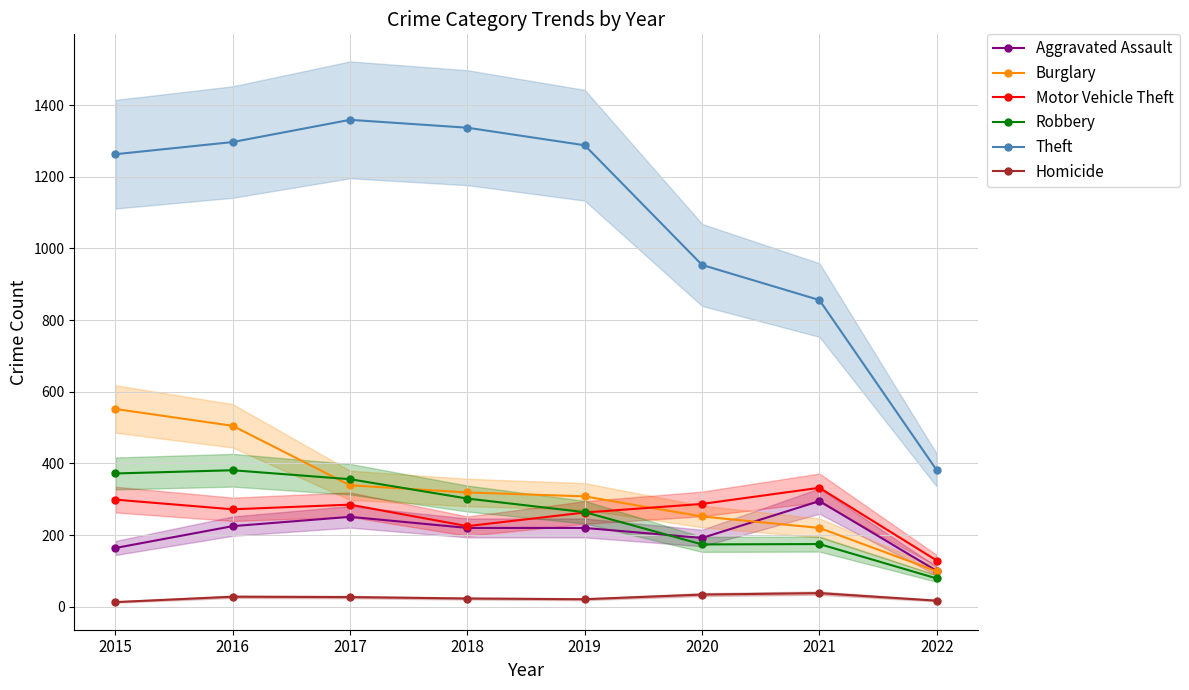

What is the lowest value of the Motor Vehicle Theft series?

129